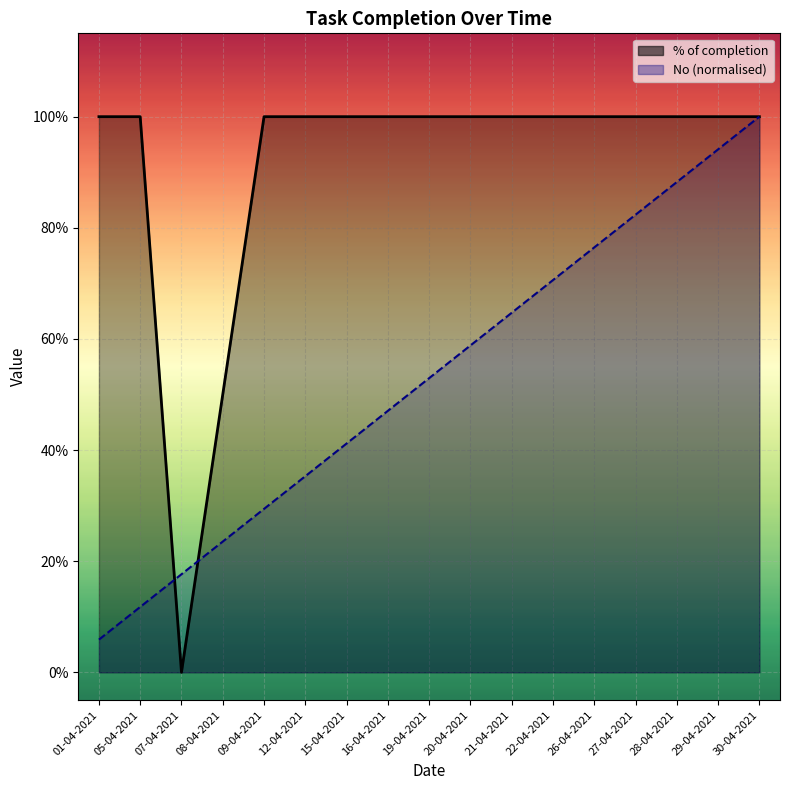

Between 21-04-2021 and 15-04-2021, which is larger?

21-04-2021